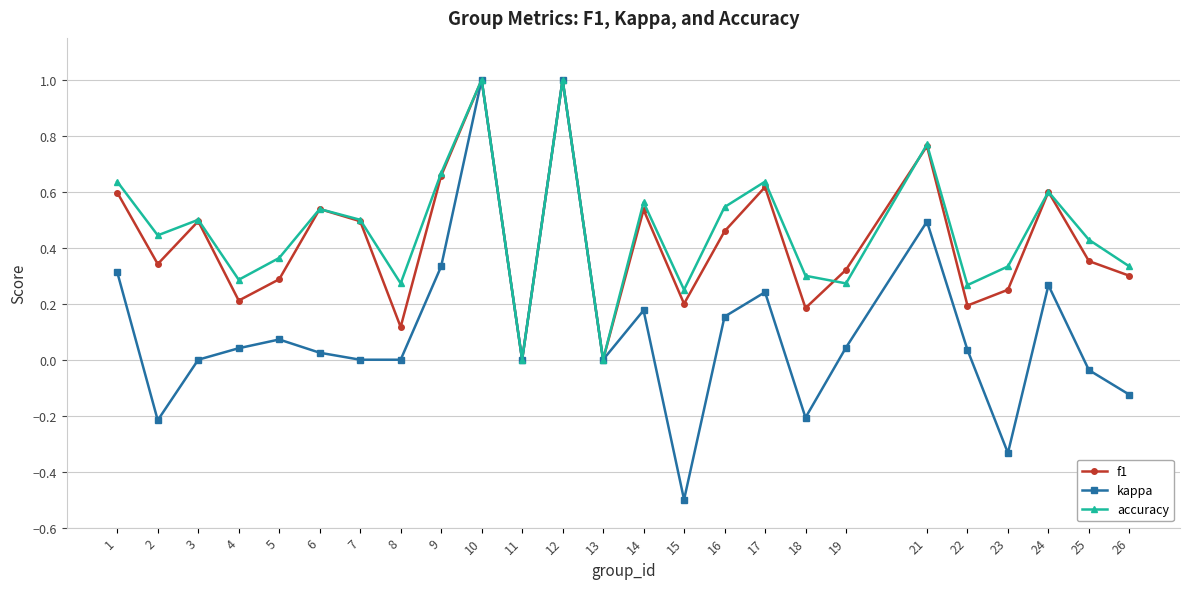

What is the maximum value for kappa?

1.0